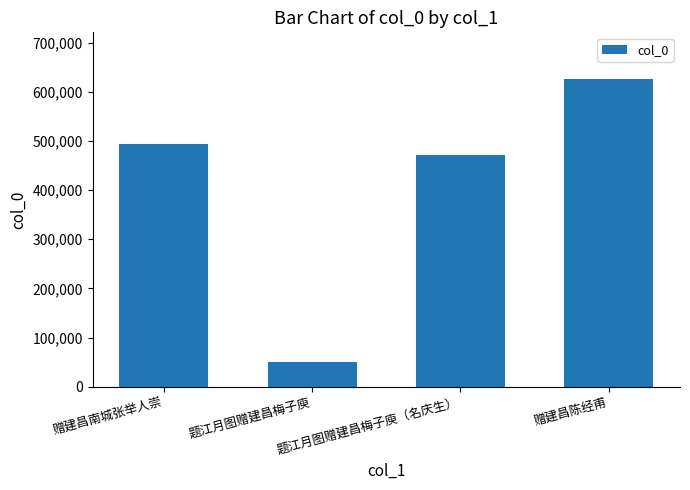

What is the change in value from 赠建昌南城张举人崇 to 赠建昌陈经甫?

+132757